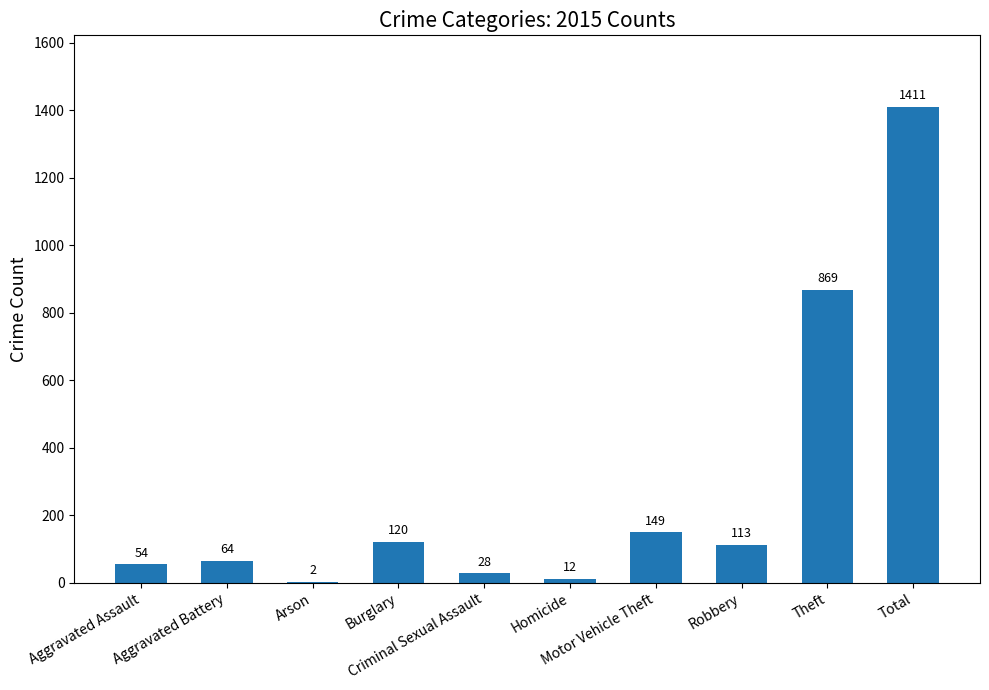

What is the maximum value shown in the chart?

1411